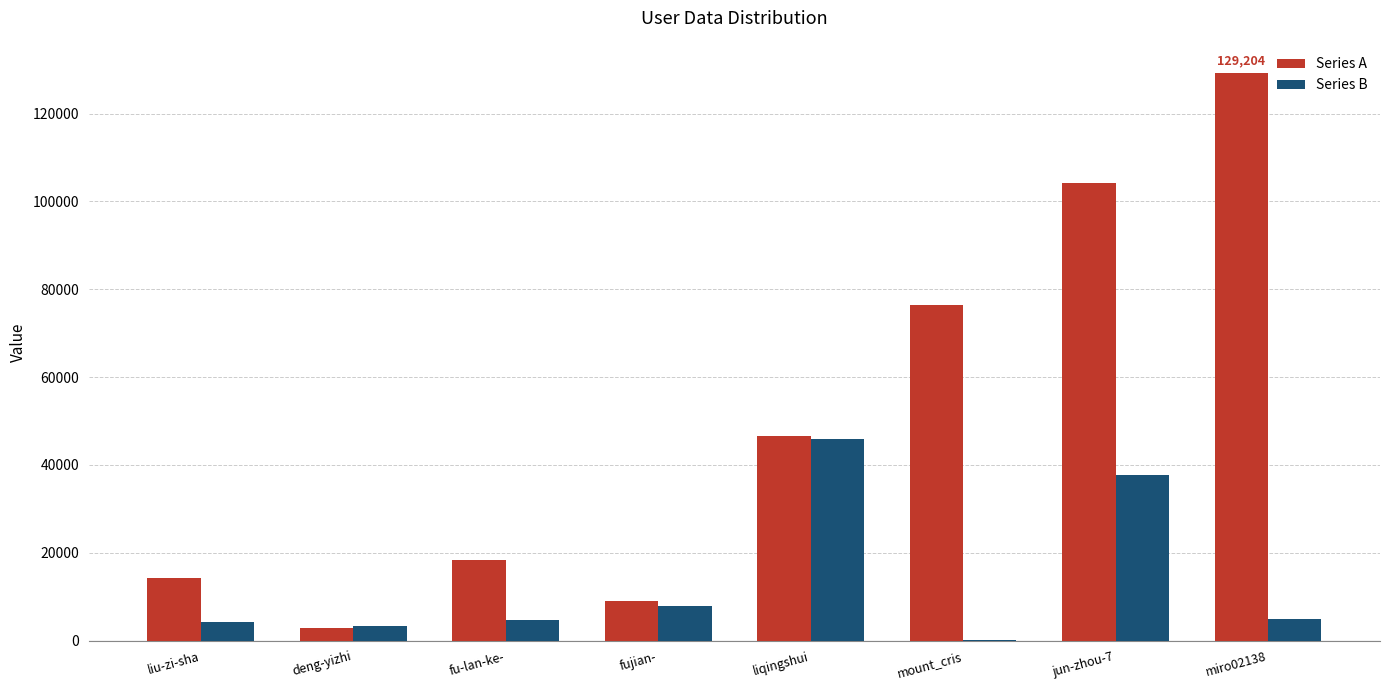

Which series changed the most between deng-yizhi and fujian-?

Series A